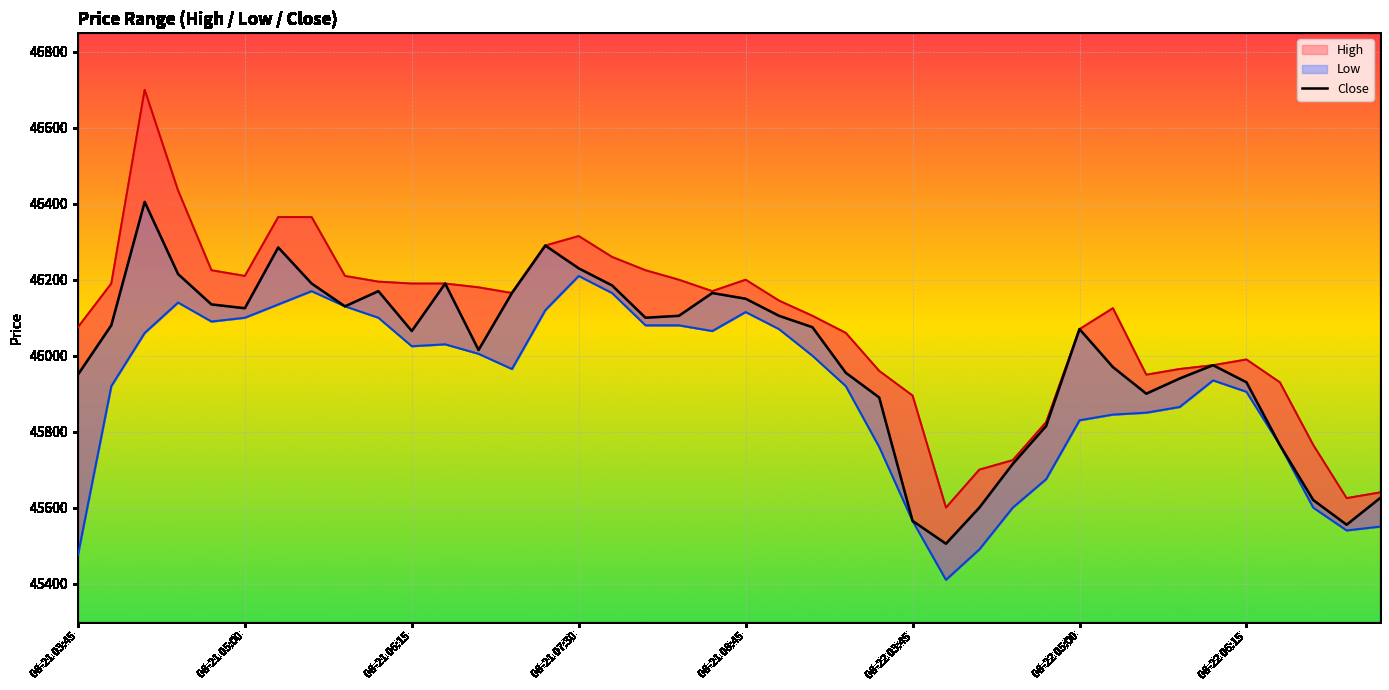

How many interior local peaks does the Low series have?

6